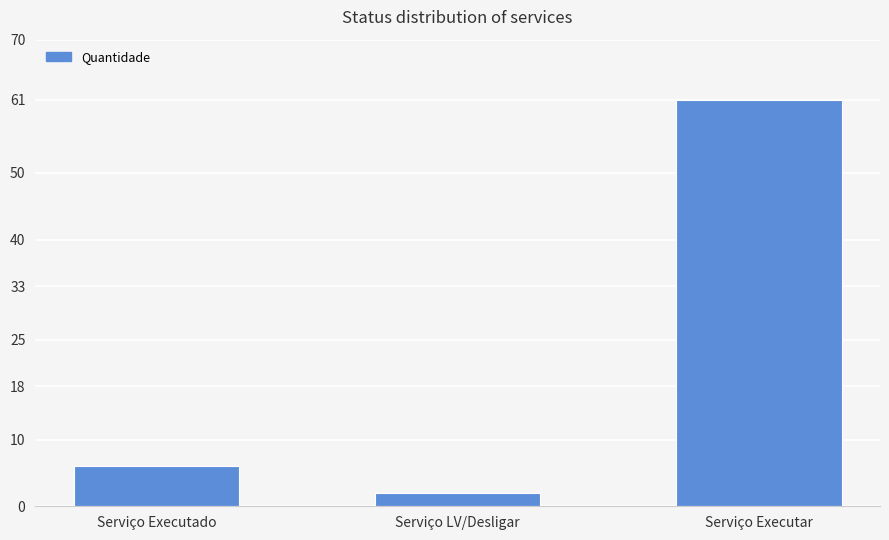

The chart shows a value of 2 at Serviço LV/Desligar. True or false?

True